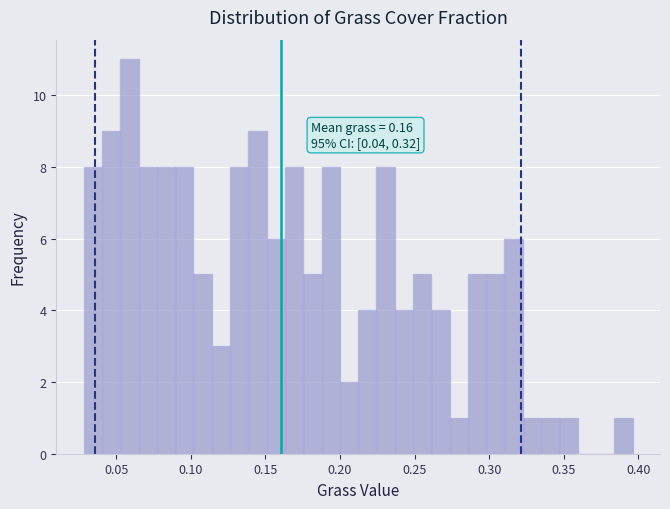

Around what value on the x-axis is the tallest bar? Give the approximate position of its centre, as read against the axis.

0.060